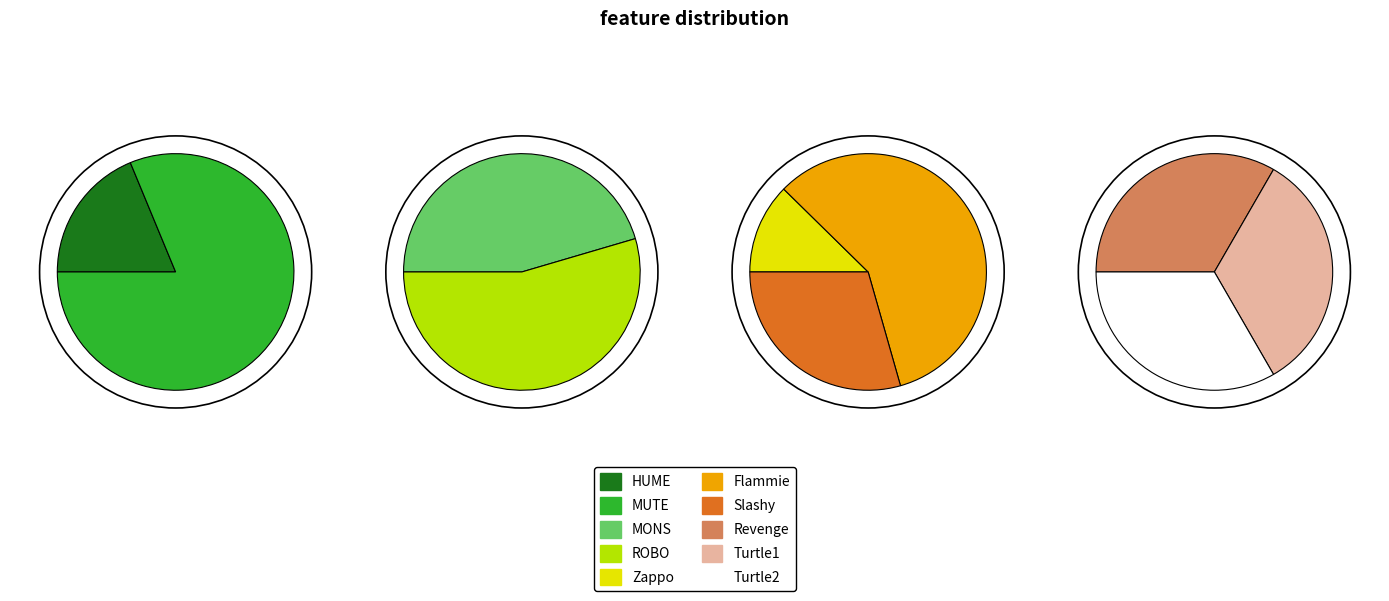

Count the number of slices in the pie.

10